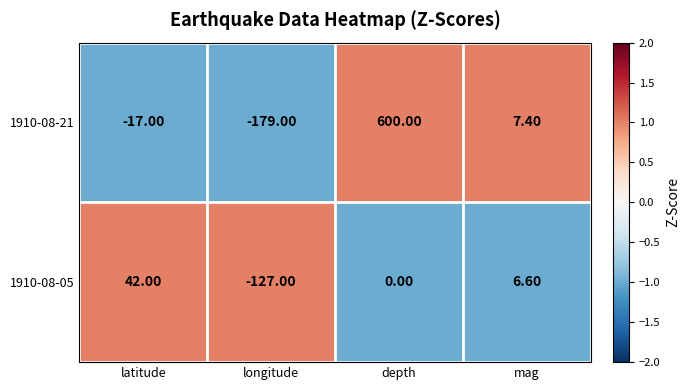

Which category has the lowest value across all series?

longitude